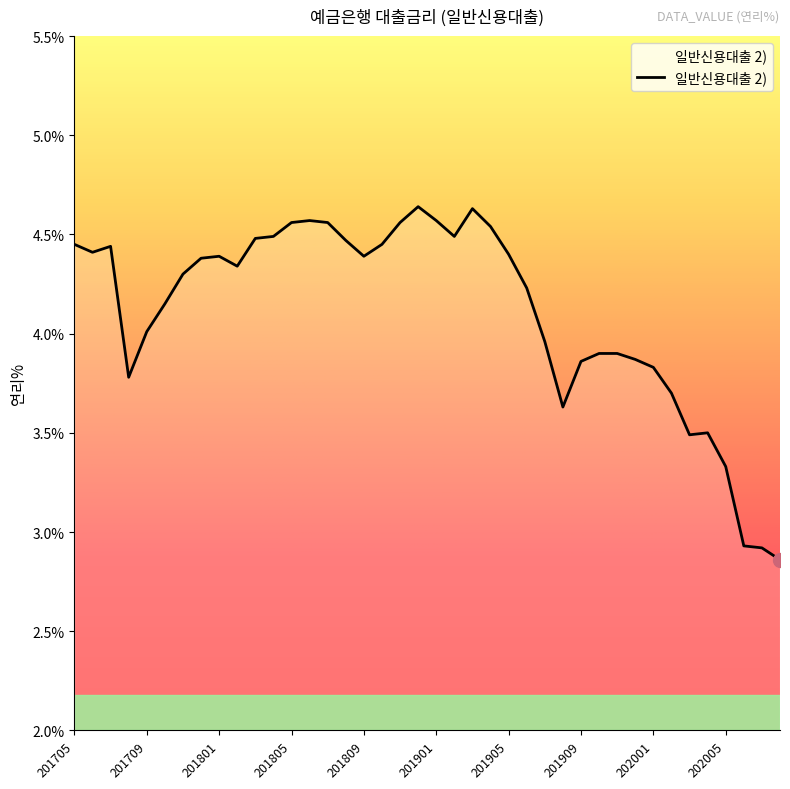

Does the chart display data point markers on the line(s)?

No